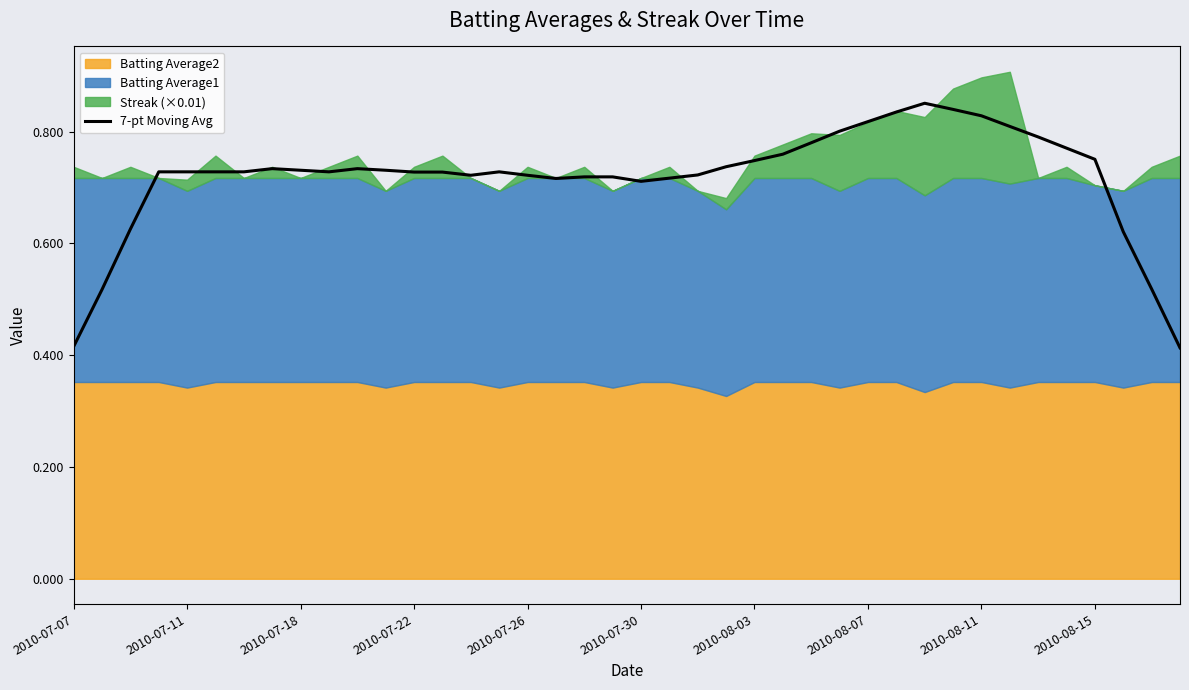

Reading left to right, what are all the values shown in this chart?

0.4	0.5	0.6	0.7	0.7	0.7	0.7	0.7	0.7	0.7	0.7	0.7	0.7	0.7	0.7	0.7	0.7	0.7	0.7	0.7	0.7	0.7	0.7	0.7	0.7	0.8	0.8	0.8	0.8	0.8	0.9	0.8	0.8	0.8	0.8	0.8	0.8	0.6	0.5	0.4